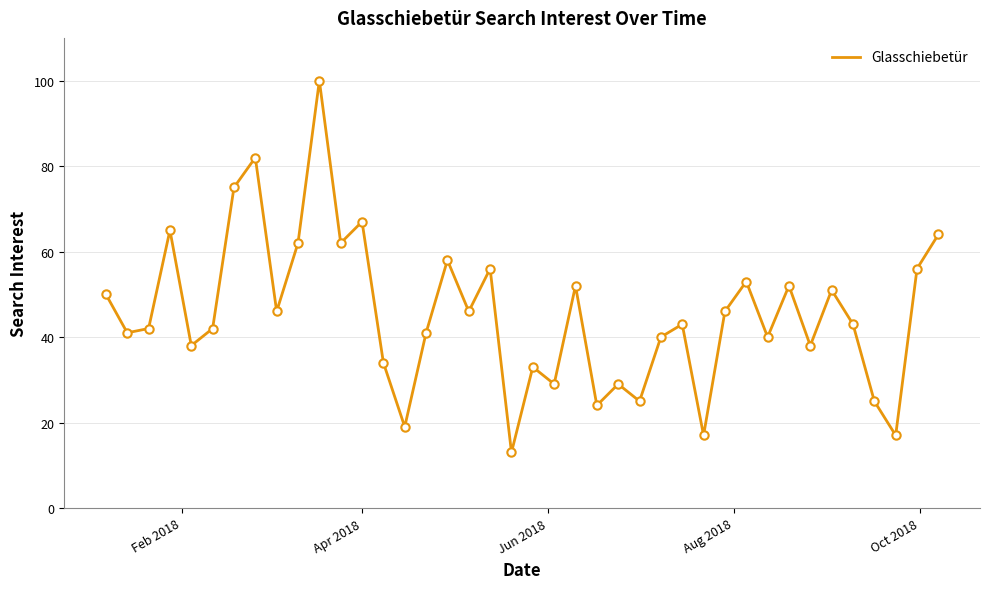

What is the smallest value displayed?

13